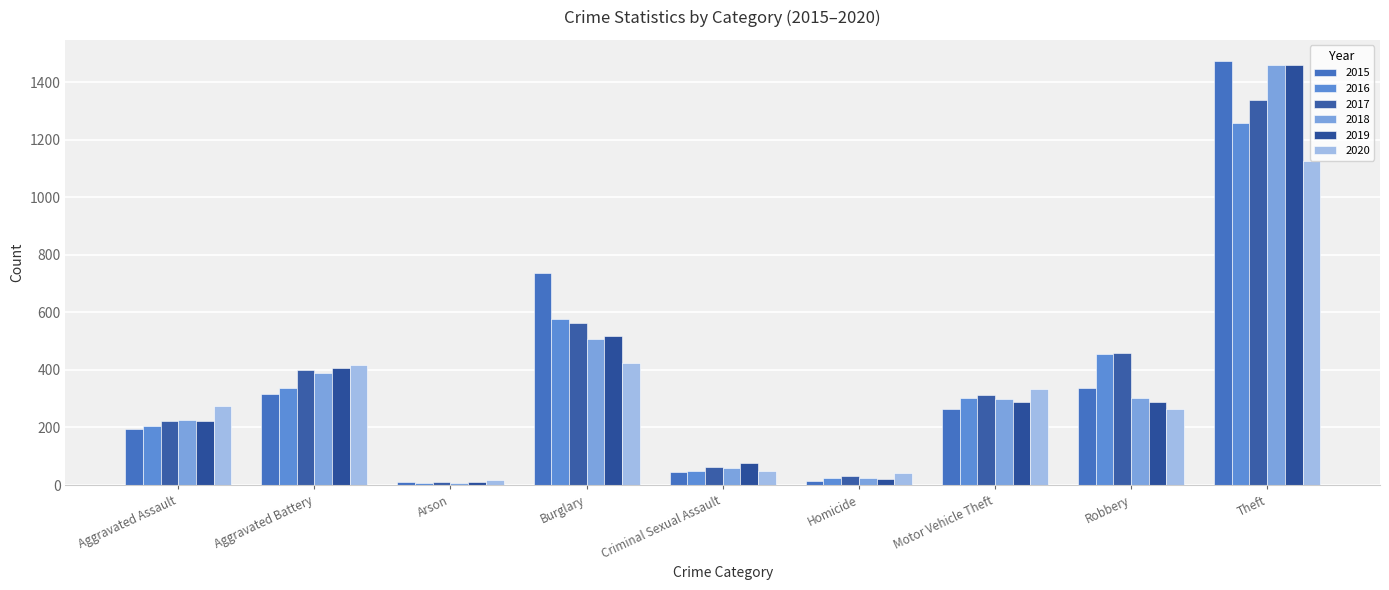

What is the label of the 5th bar from the right?

Criminal Sexual Assault